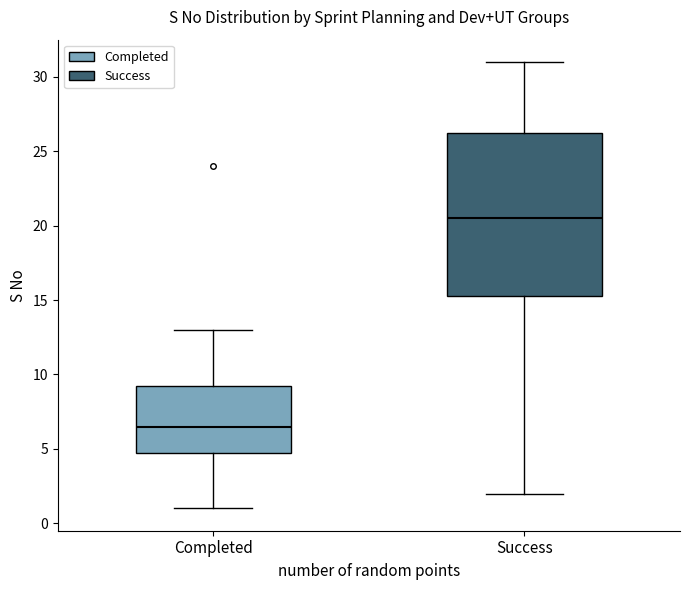

Where is the lower edge of the box for Completed on the y-axis? The values are not printed on the chart, so give them approximately, as read against the axis.

5.0